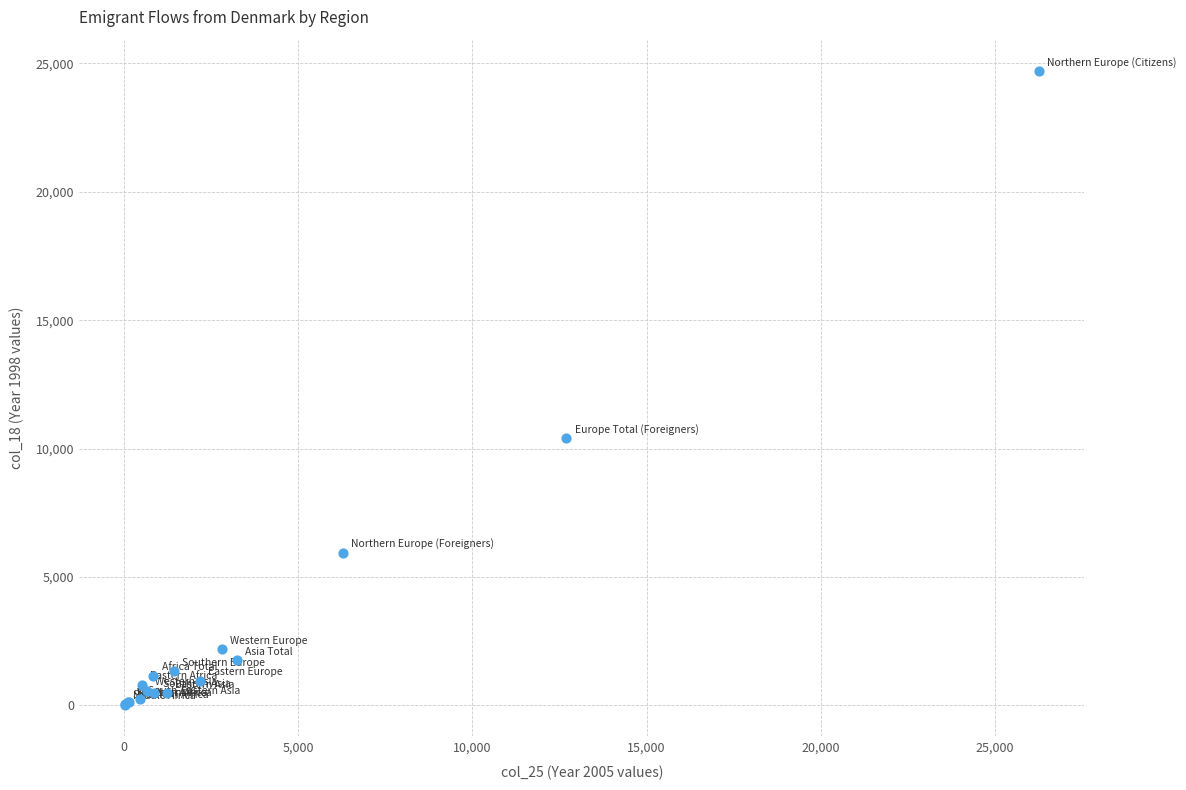

What Y value in the scatter plot is closest to 12356?

10407